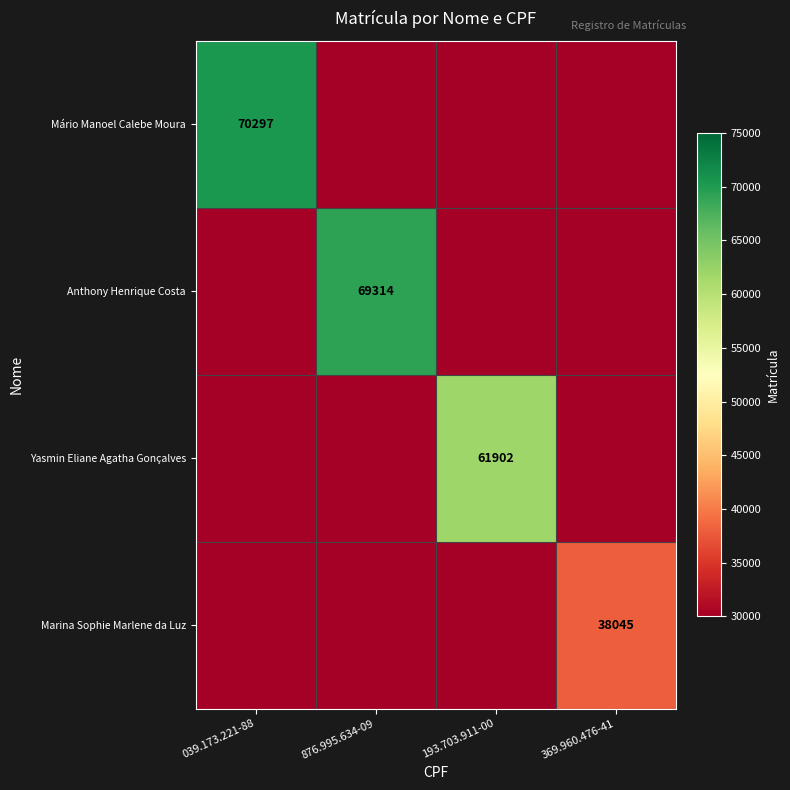

The Mário Manoel Calebe Moura series shows 104508 at 039.173.221-88. True or false?

False